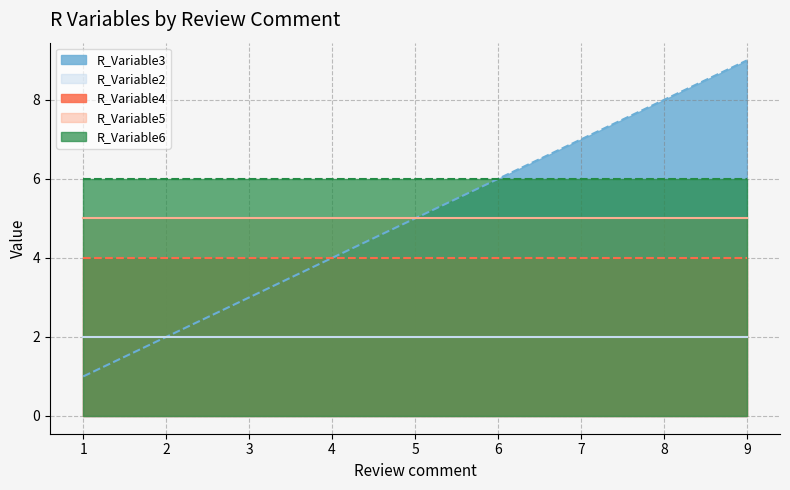

What is the spread (max minus min) of values at 1?

5